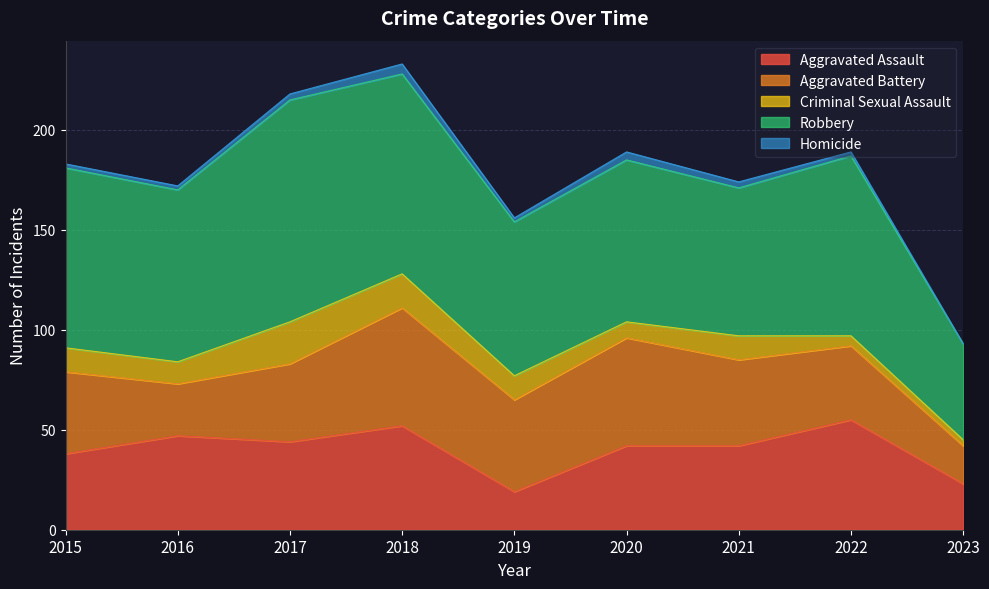

Reading right to left, what are all the values shown in this chart?

Aggravated Assault: 23	55	42	42	19	52	44	47	38
Aggravated Battery: 19	37	43	54	46	59	39	26	41
Criminal Sexual Assault: 3	5	12	8	12	17	21	11	12
Robbery: 48	90	74	81	77	100	111	86	90
Homicide: 0	2	3	4	2	5	3	2	2